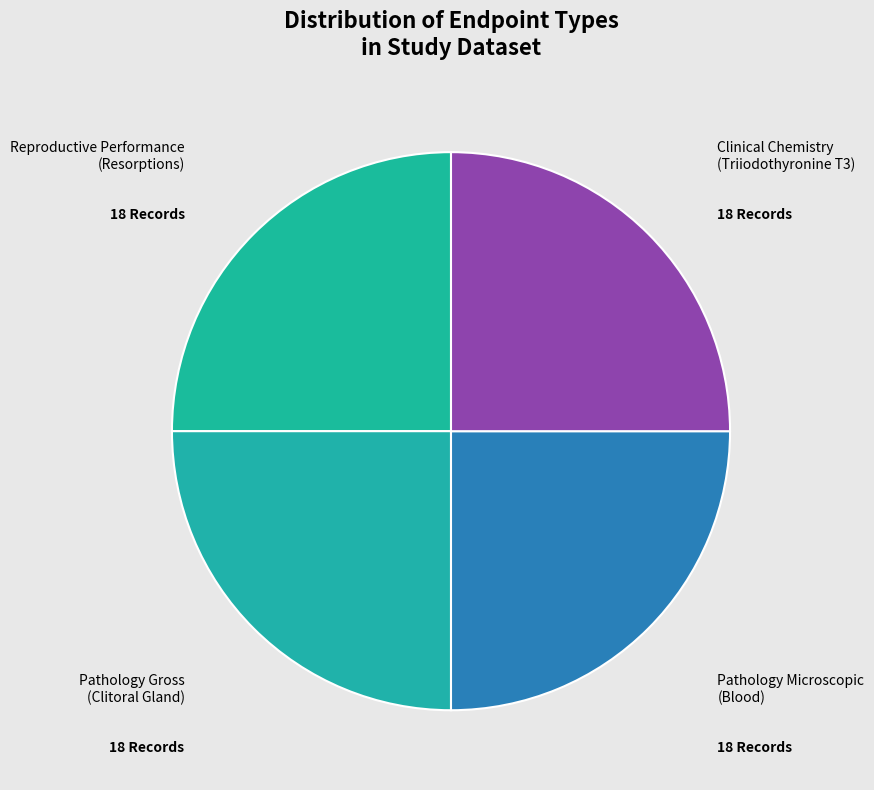

How many slices are in this pie chart?

4